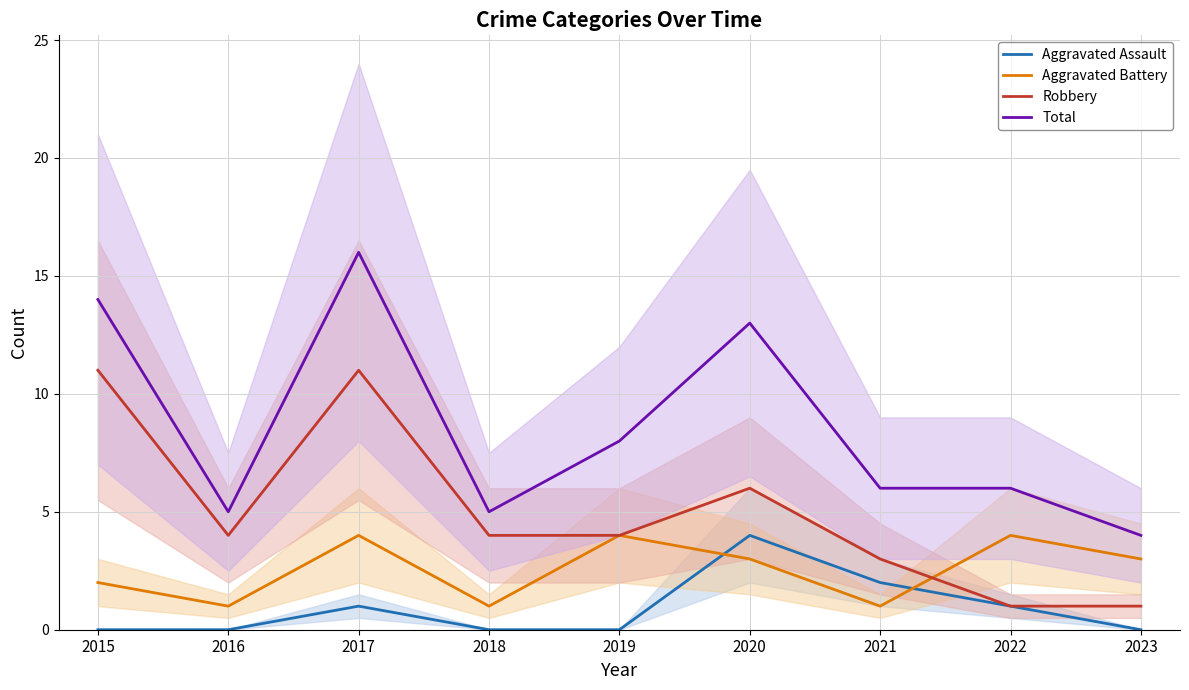

The Aggravated Assault series shows 0 at 2023. True or false?

True